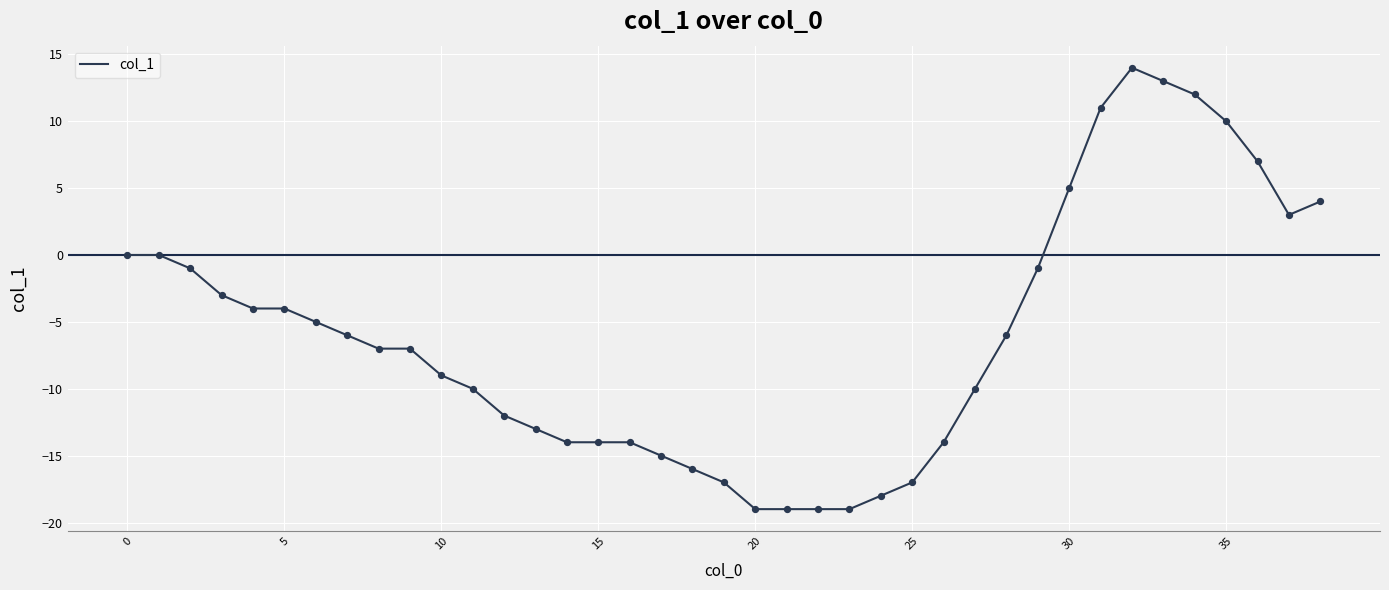

What is the smallest value displayed?

-19